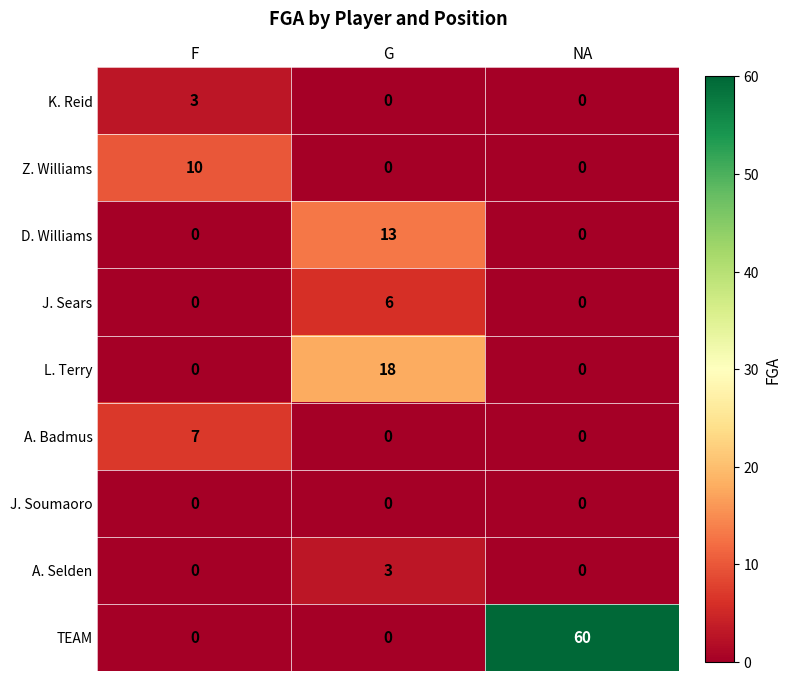

What is the total value across all series at NA?

60